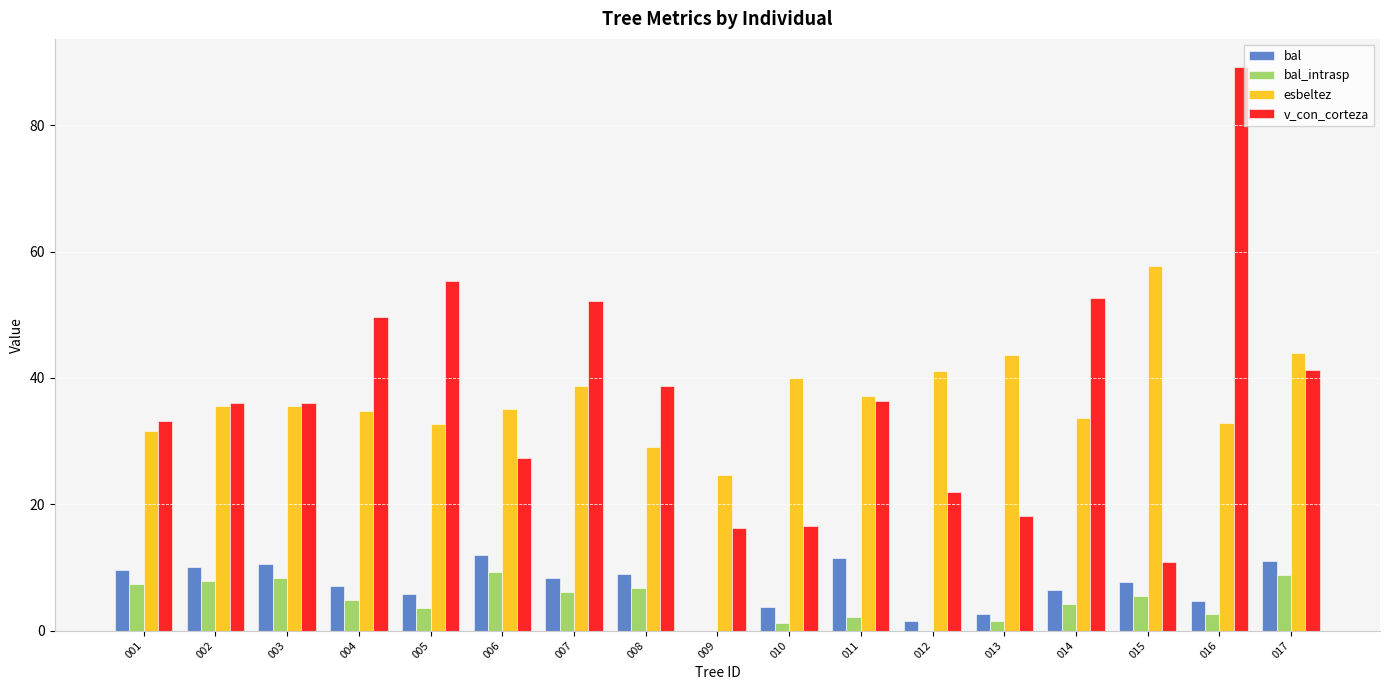

What is the maximum value shown in the chart?

89.2